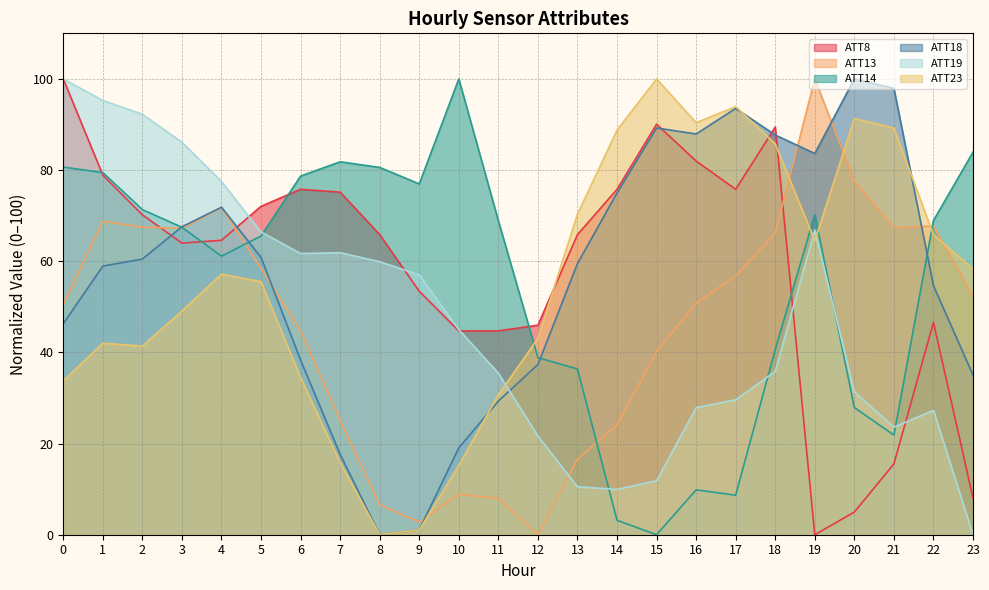

Rank the categories by ATT19 value from lowest to highest.

23, 14, 13, 15, 12, 21, 22, 16, 17, 20, 11, 18, 10, 9, 8, 6, 7, 5, 19, 4, 3, 2, 1, 0